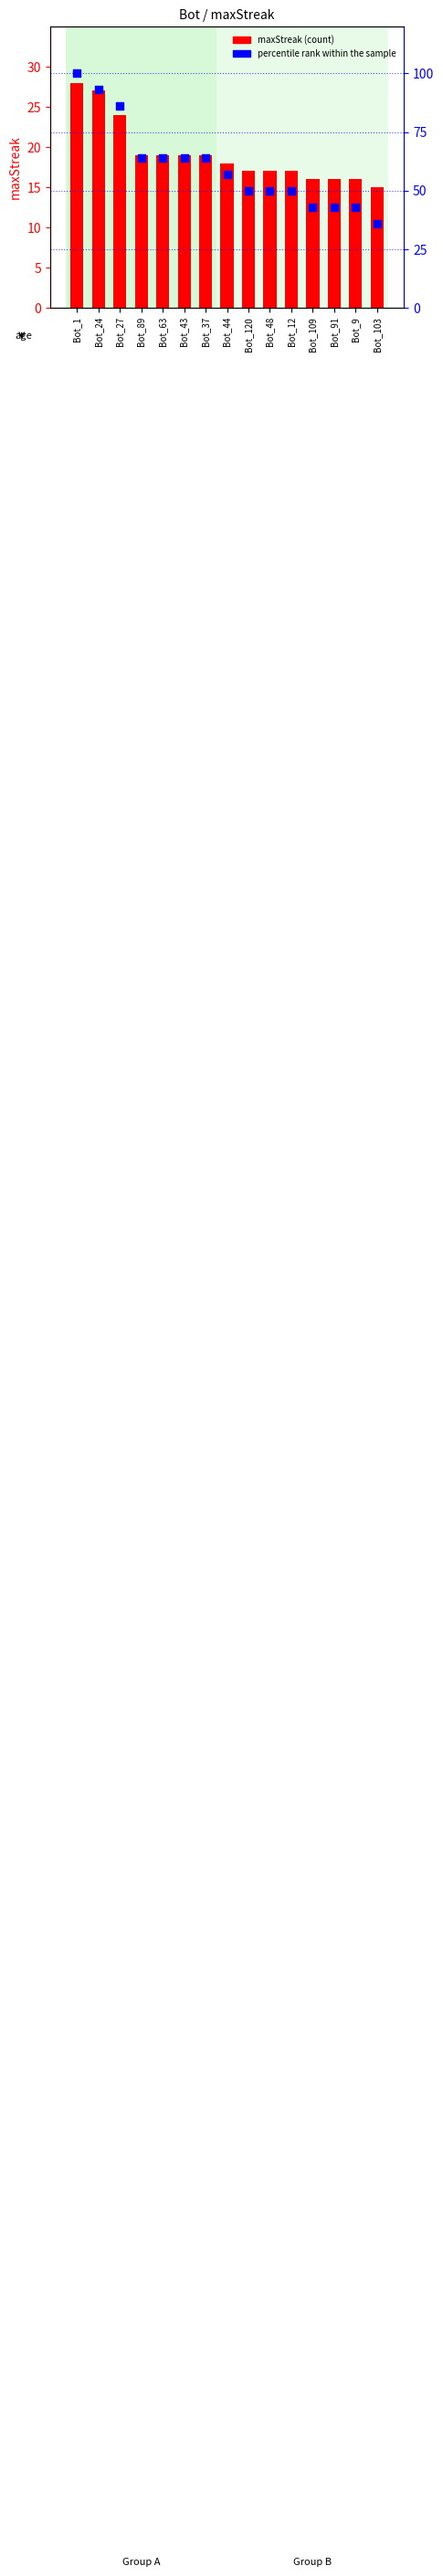

What is the total value across all series at Bot_63?

83